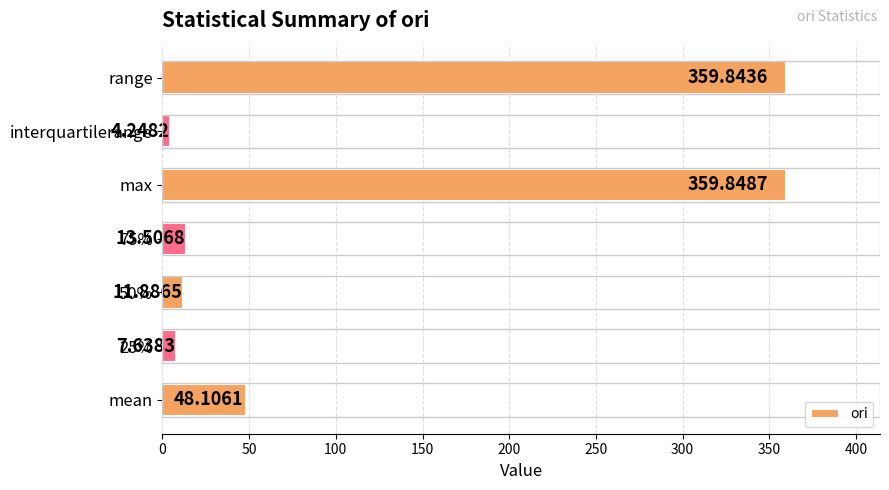

What is the difference between the maximum and minimum values?

355.6